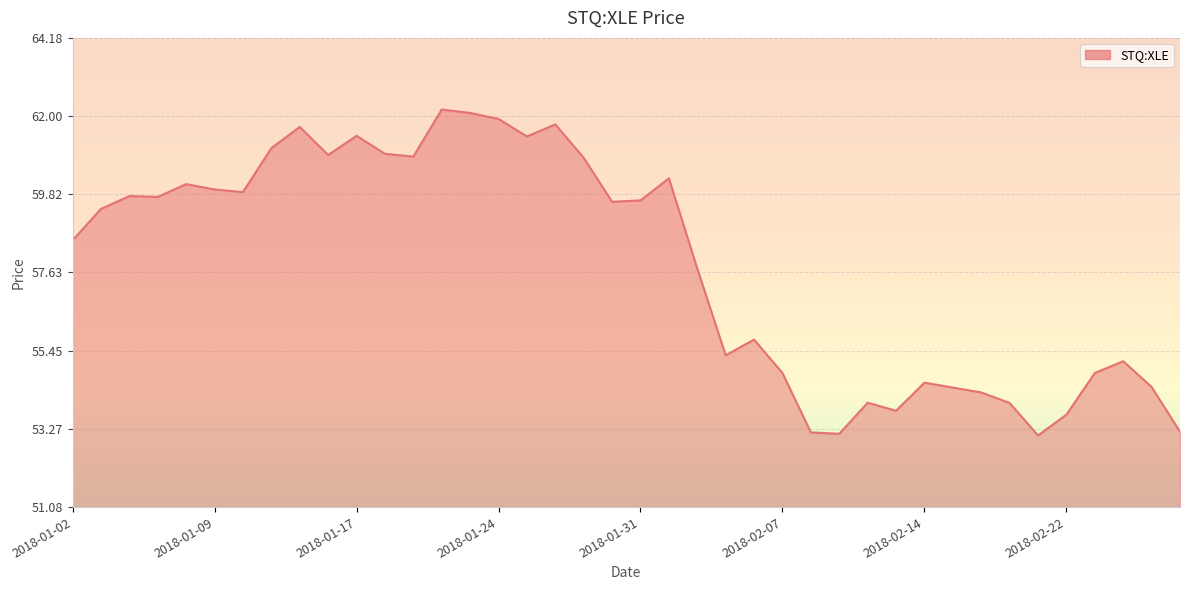

What is the difference between the maximum and minimum values?

9.1